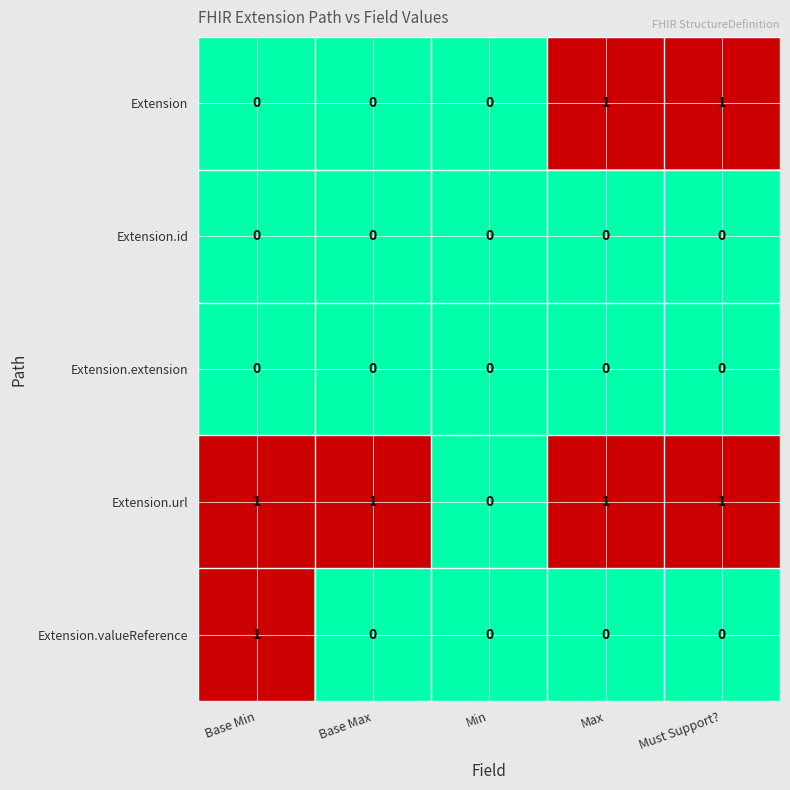

The value of Extension.id at Base Max is 0. True or false?

True